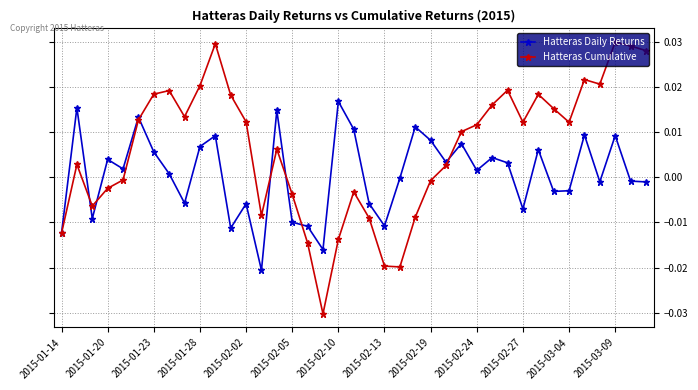

True or false: Hatteras Cumulative has more than 1 interior local peaks.

True